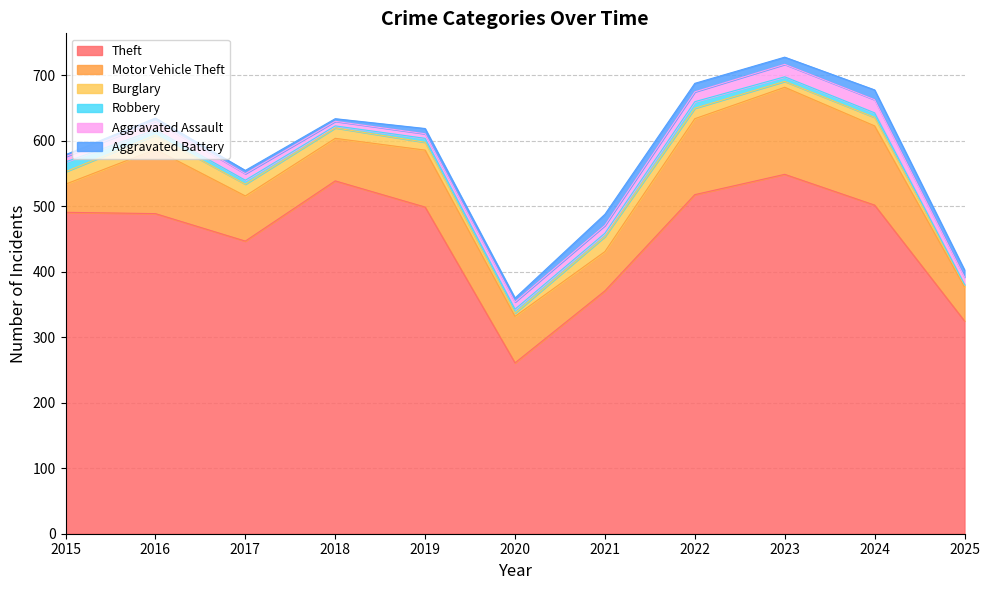

How many data points in Theft are above 491?

5